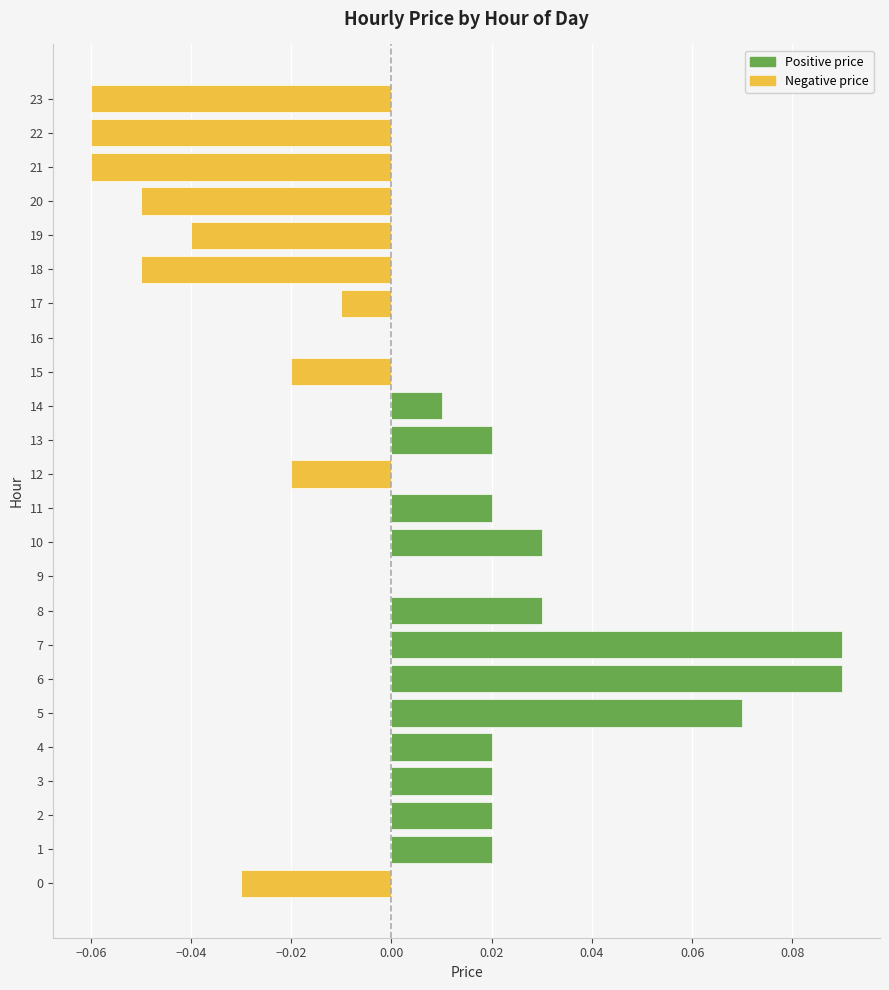

What is the label of the 13th bar from the left?

12